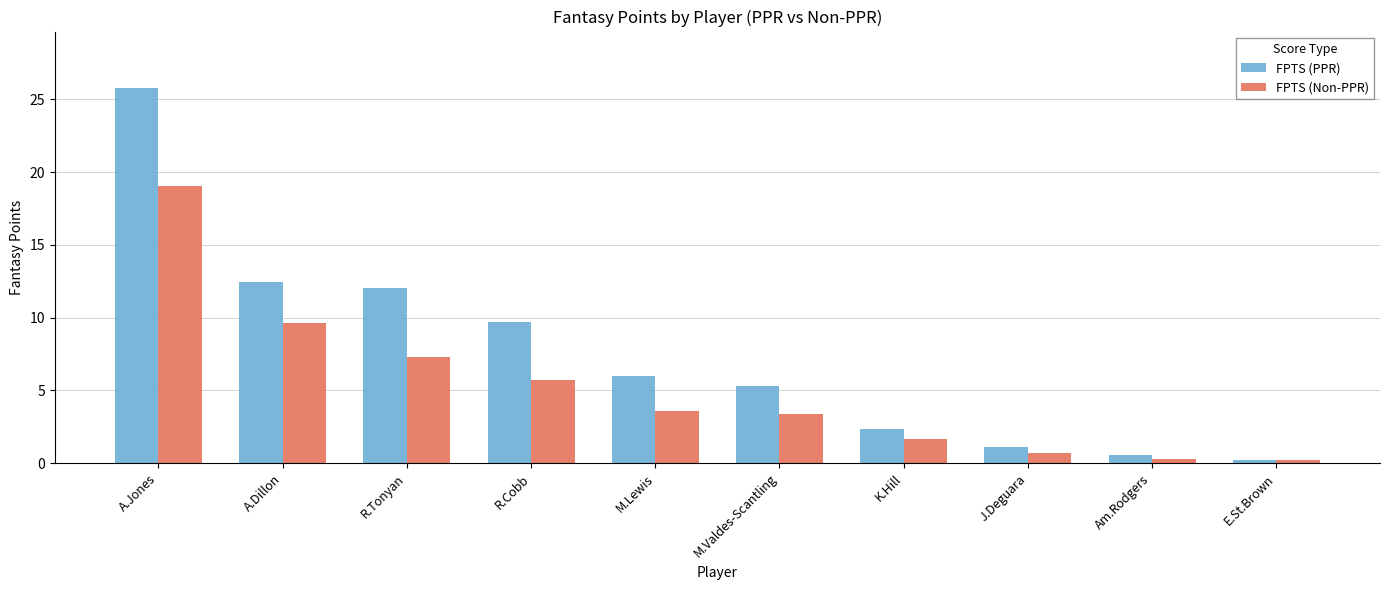

What is the label of the 3rd bar from the right?

J.Deguara